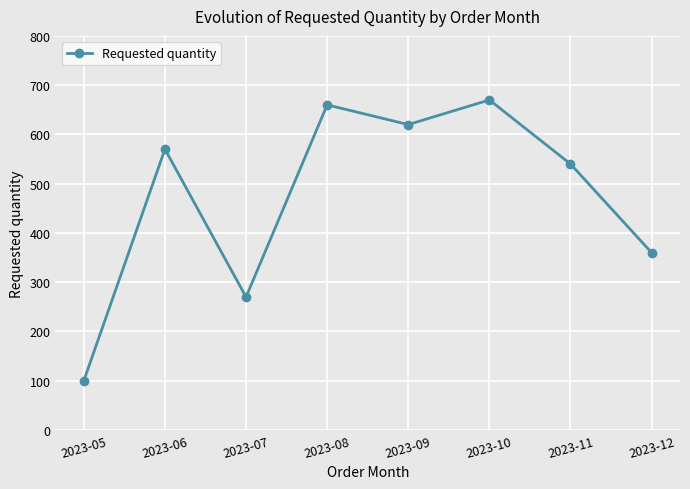

Reading left to right, list all the values displayed in this chart.

2023-05=100	2023-06=570	2023-07=270	2023-08=660	2023-09=620	2023-10=670	2023-11=540	2023-12=360